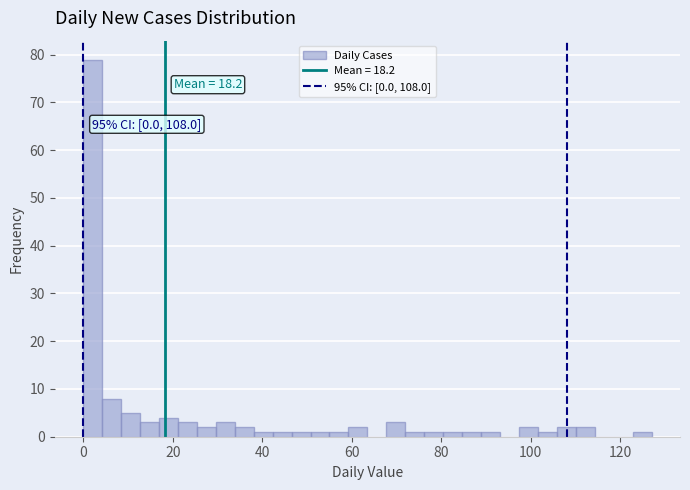

Around what value on the x-axis is the tallest bar? Give the approximate position of its centre, as read against the axis.

2